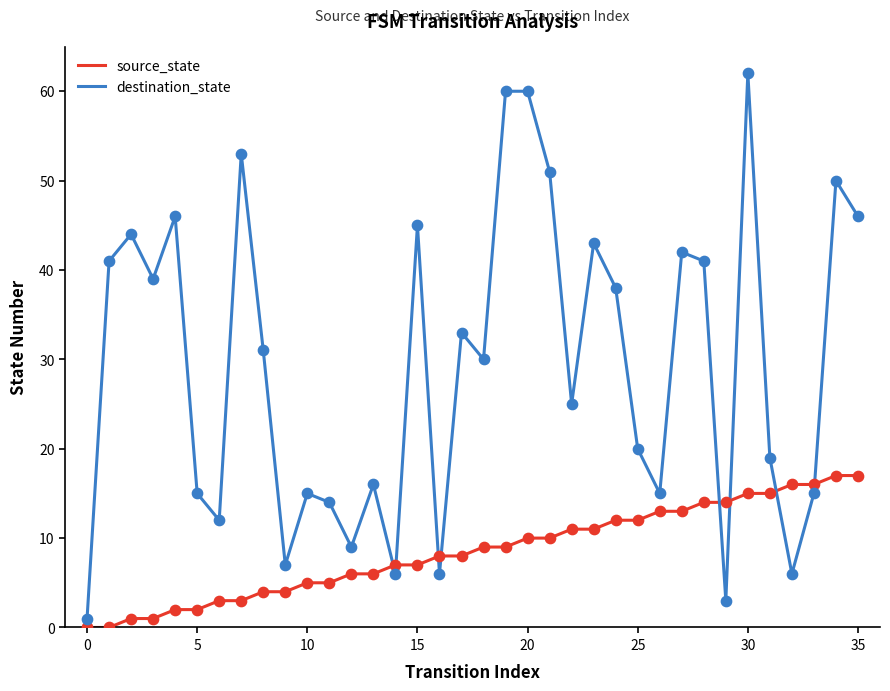

Which series has the largest range (max minus min)?

destination_state